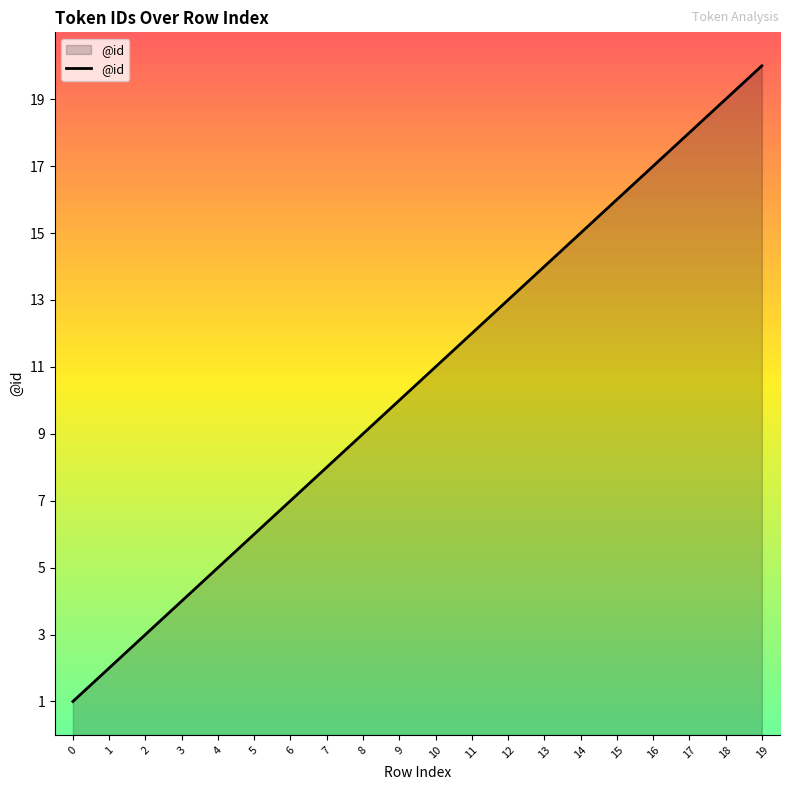

What is the change in value from 2 to 7?

+5